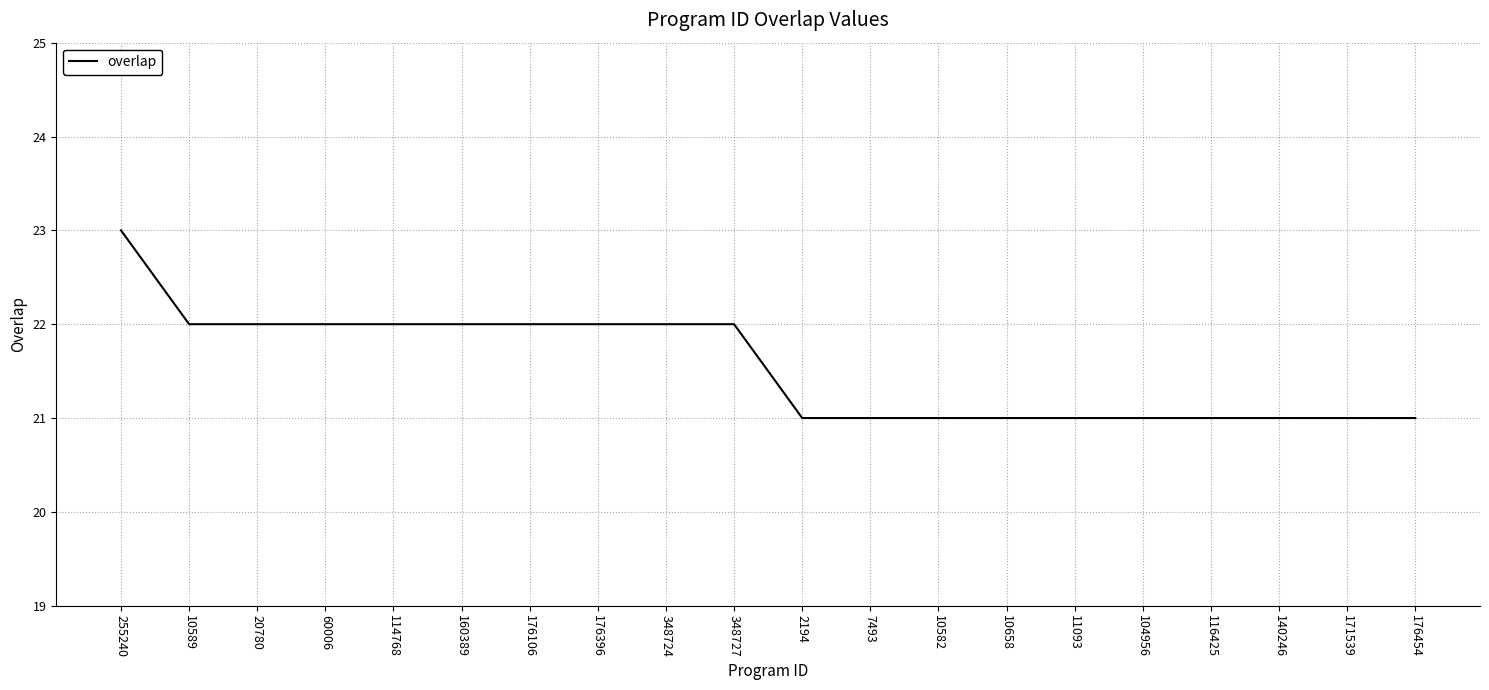

Is it true that the value at 116425 is 21?

True